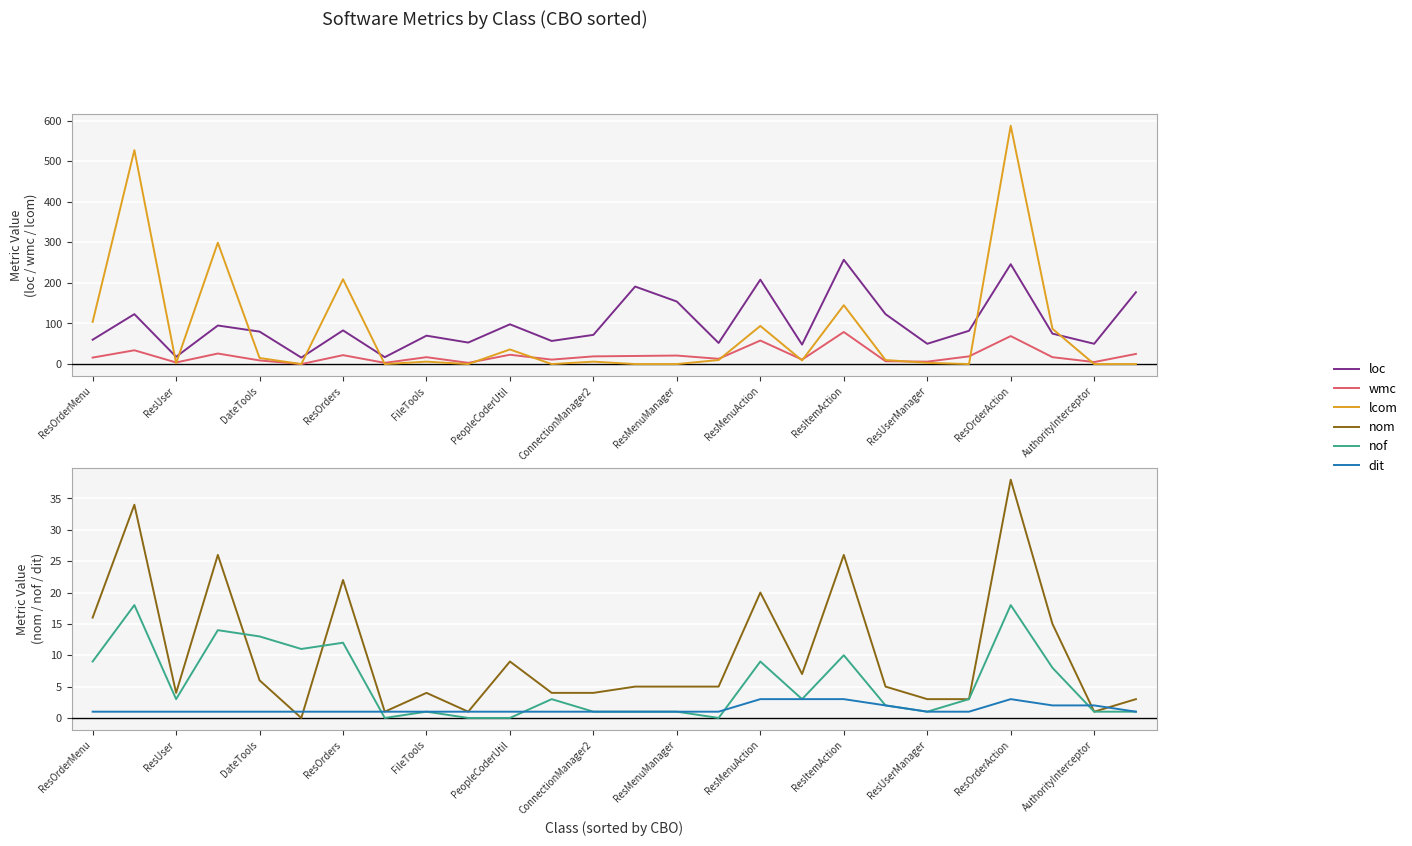

Which series has the largest total across all categories?

loc